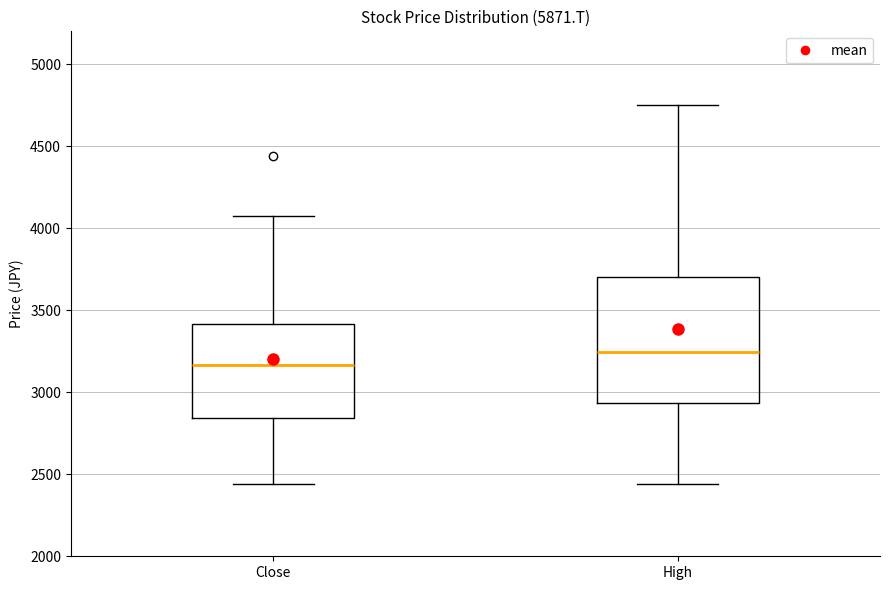

Where does the median line of the box for Close sit on the y-axis? The values are not printed on the chart, so give them approximately, as read against the axis.

3150